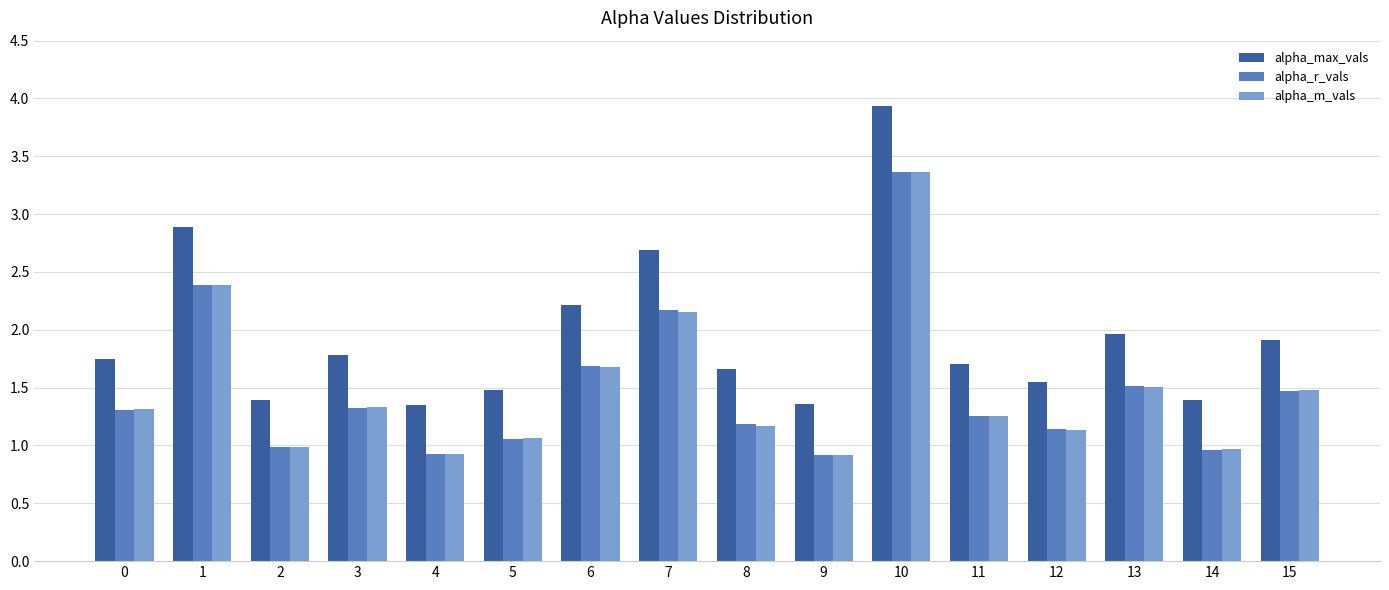

Does the chart contain any negative values?

No